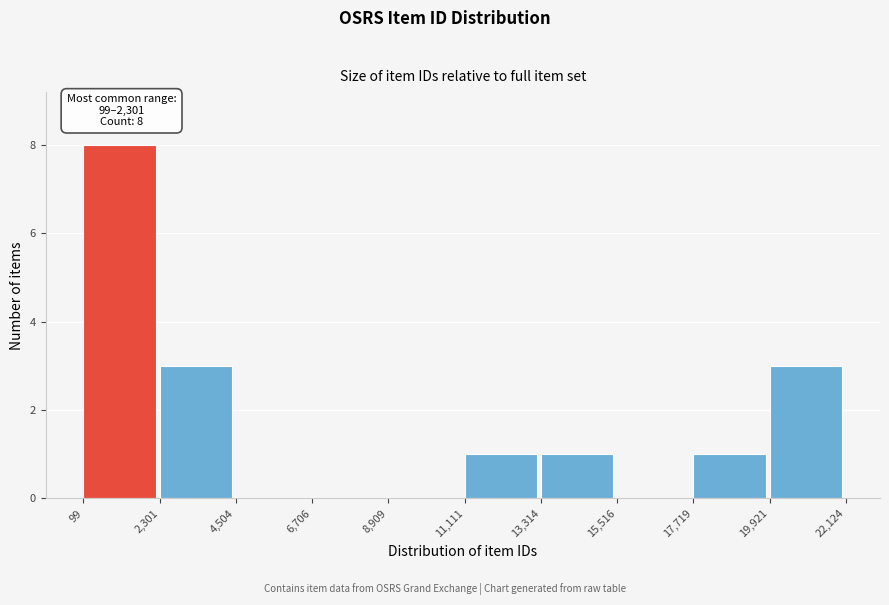

Over which range of the x-axis is the bar tallest?

99 to 2,301